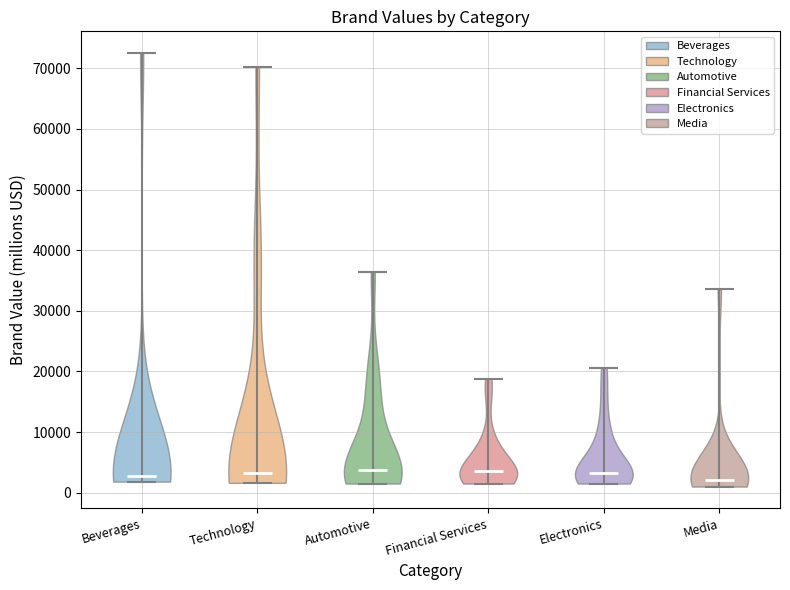

What is the lowest point the violin for Electronics reaches on the y-axis? The values are not printed on the chart, so give them approximately, as read against the axis.

2000